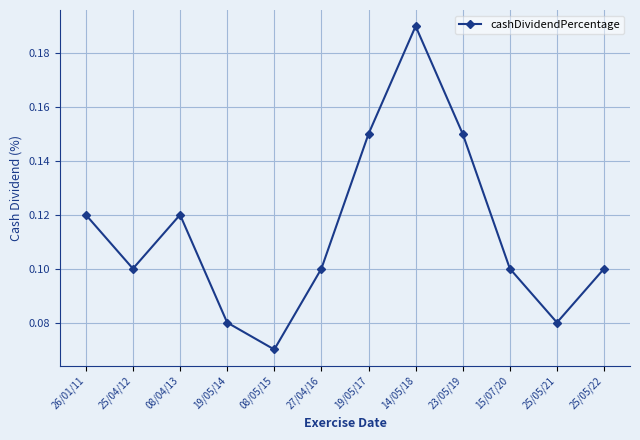

How many values are between 0 and 1?

12